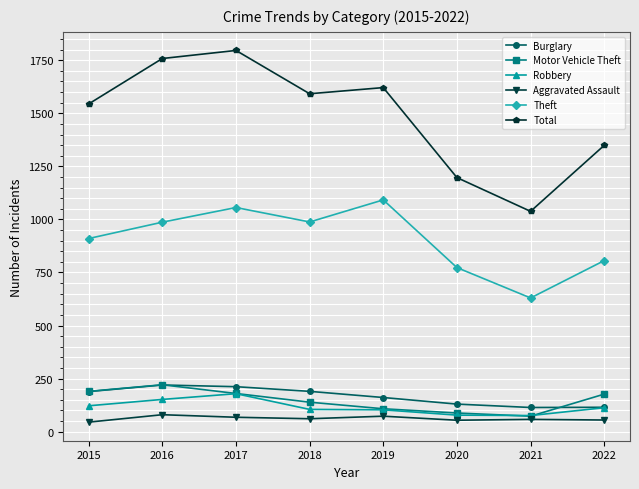

At which label does Theft reach its peak?

2019